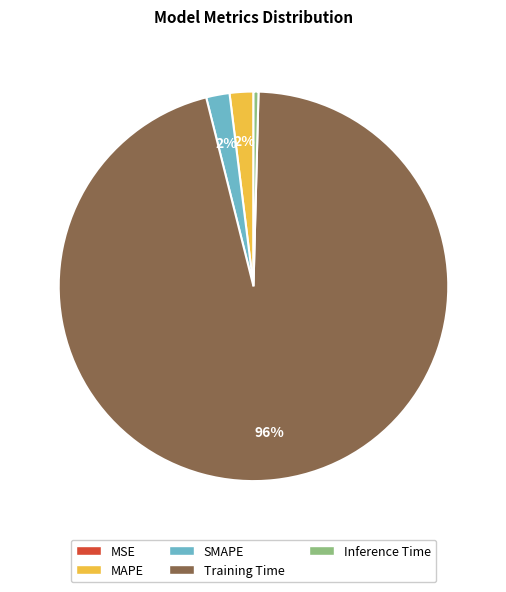

To the nearest percent, what is the difference between the Inference Time and SMAPE slice percentages?

2%